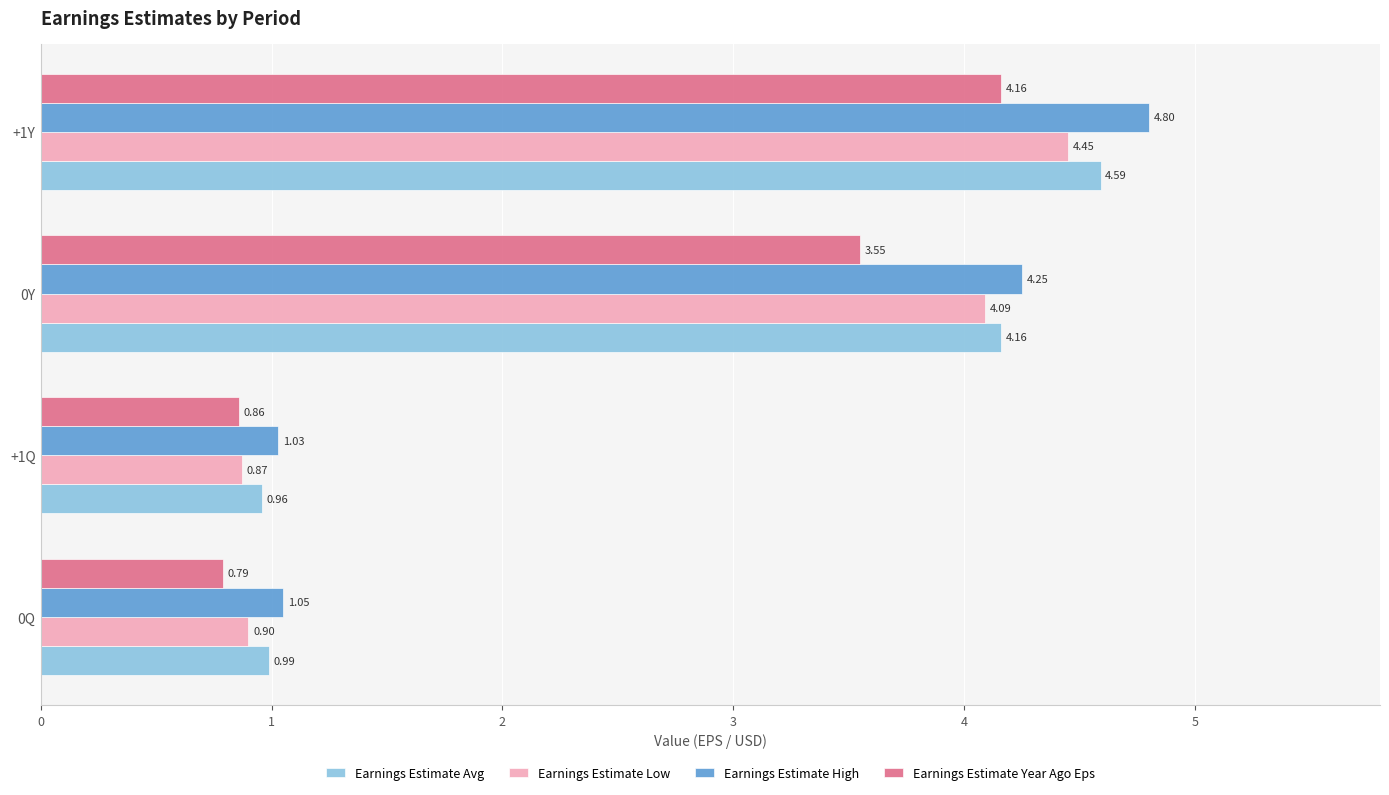

What is the maximum value shown in the chart?

4.8